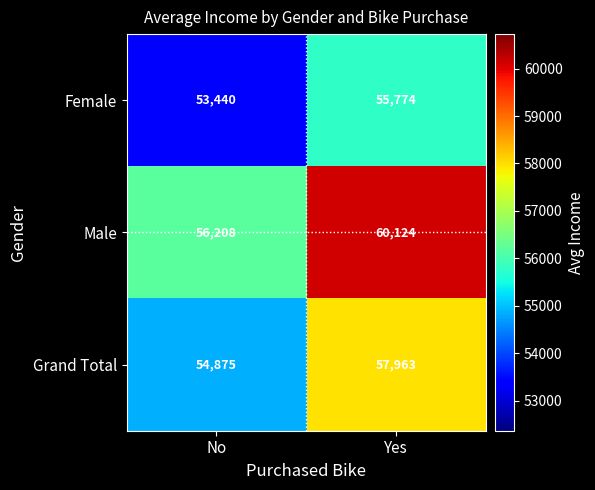

What is the difference between the maximum and minimum values in the Female series?

2334